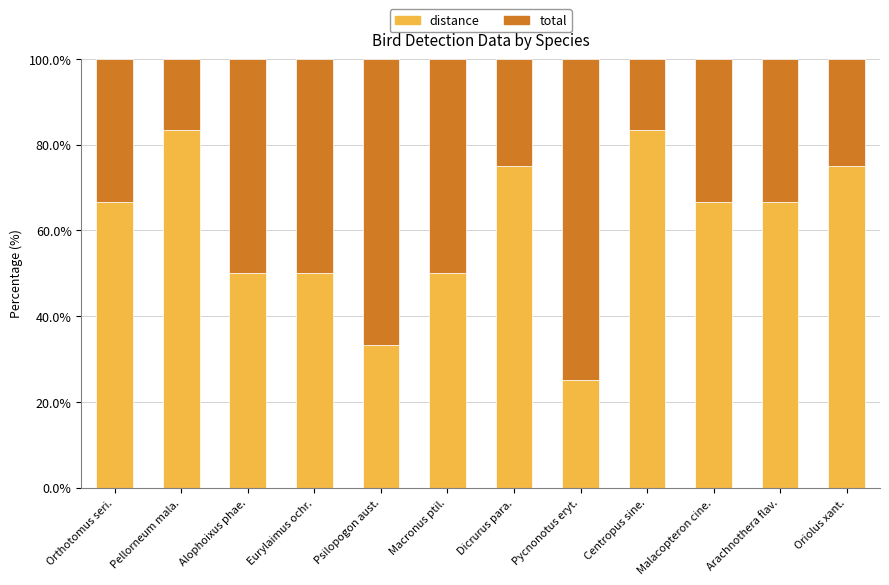

Is it true that distance equals 75.0 at Dicrurus para.?

True